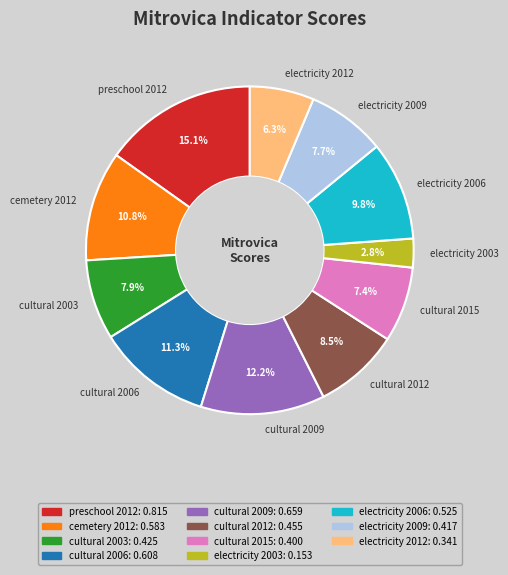

What percentage do cultural 2012 and cultural 2006 together represent?

19.8%